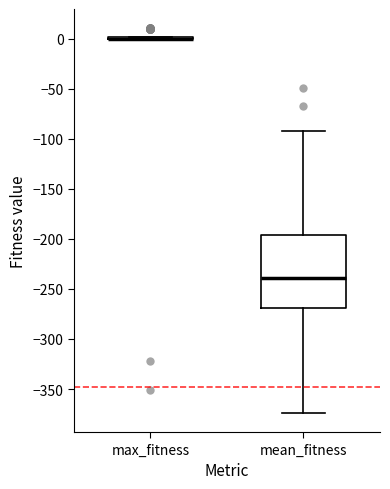

Which box is the tallest, from its lower edge to its upper edge?

mean_fitness